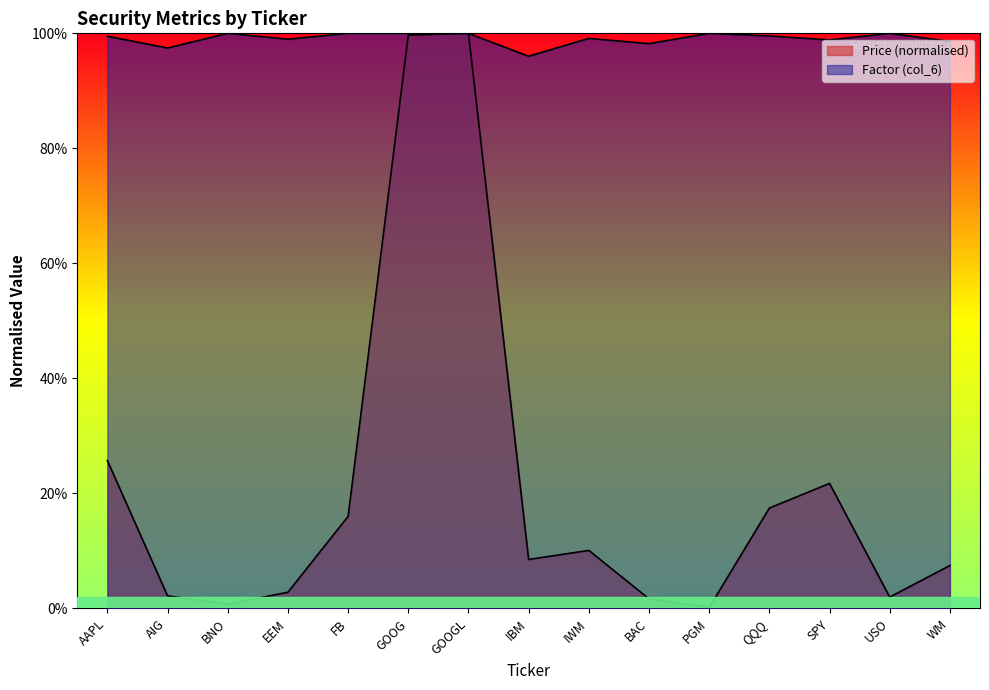

What is the sum of all Factor (col_6) values?

14.9